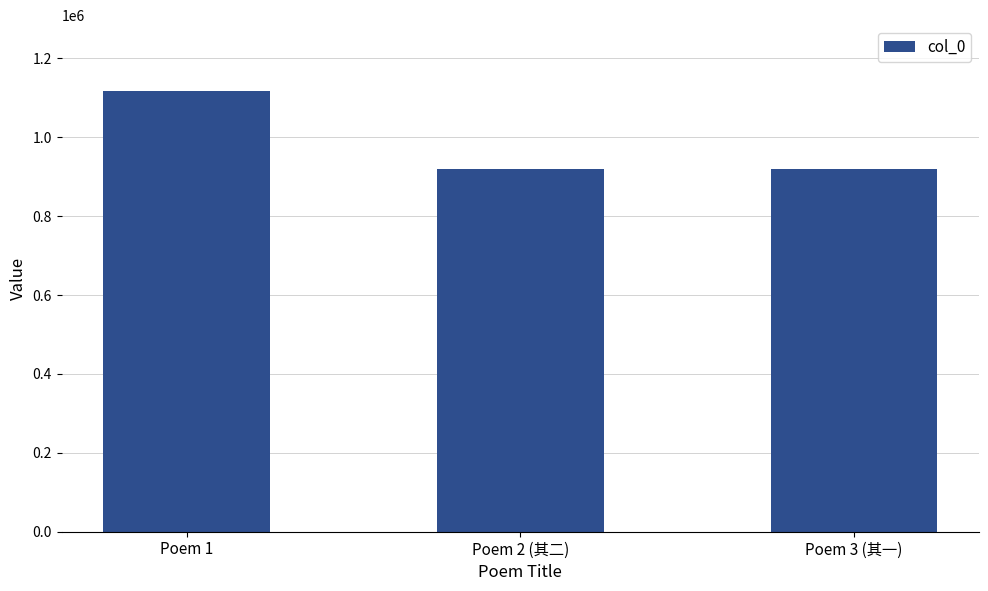

What is the ratio of the value at Poem 2 (其二) to the value at Poem 1?

0.8